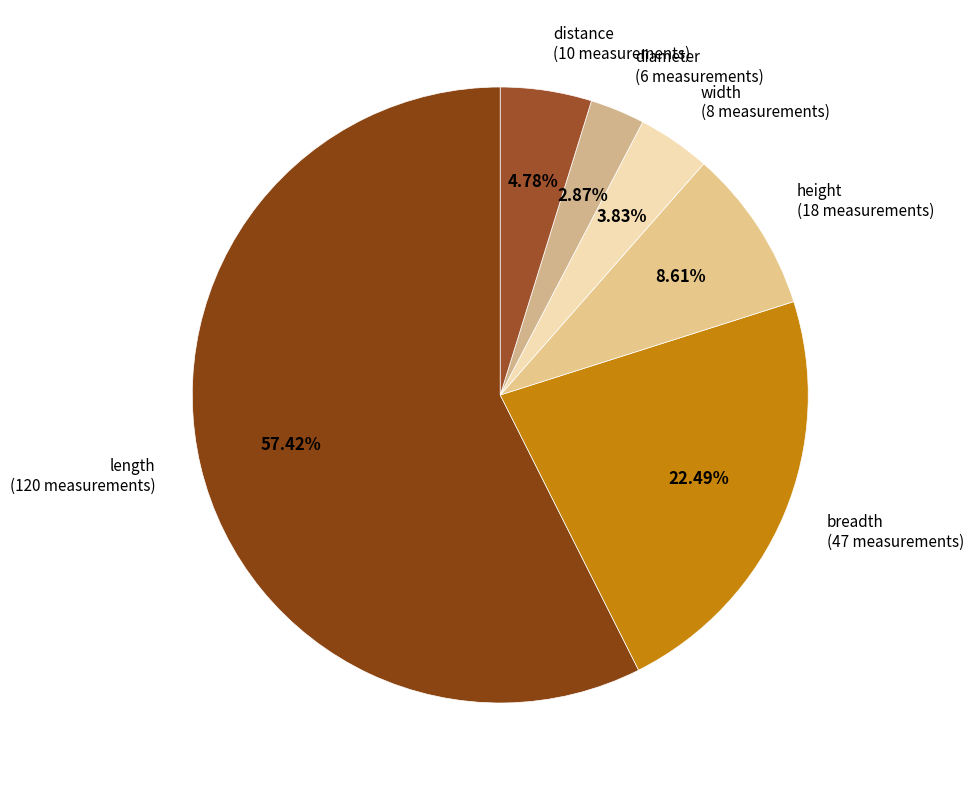

To the nearest percent, what percentage of the pie is length?

57%